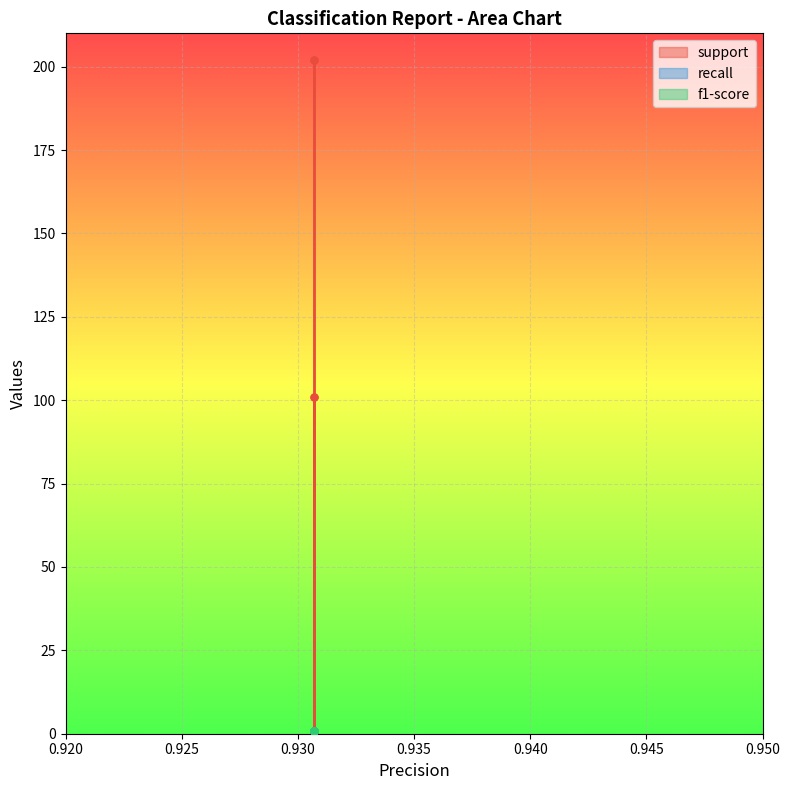

Is it true that recall equals 1.3 at 0?

False